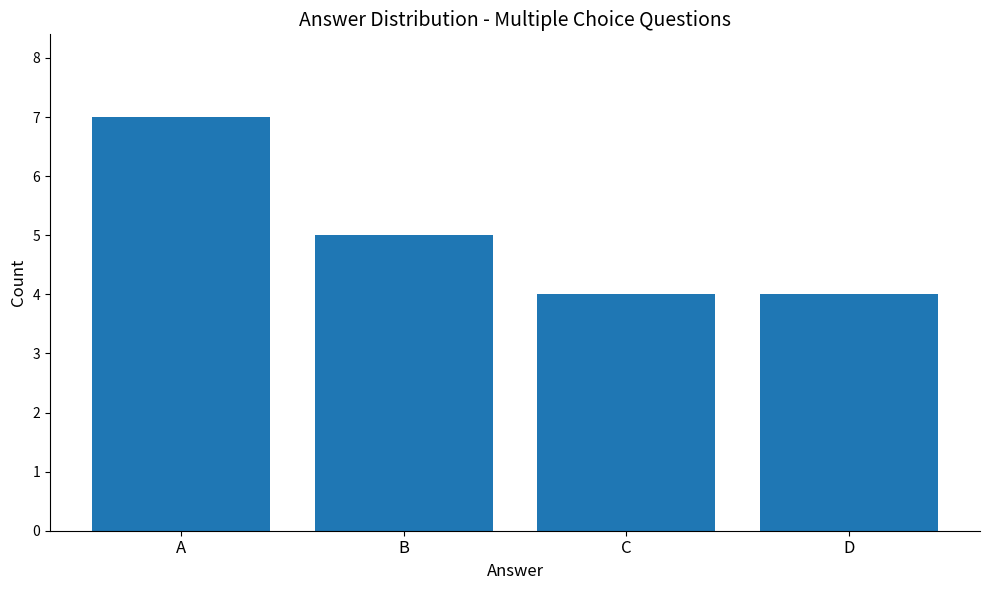

What is the difference between the maximum and minimum values?

3